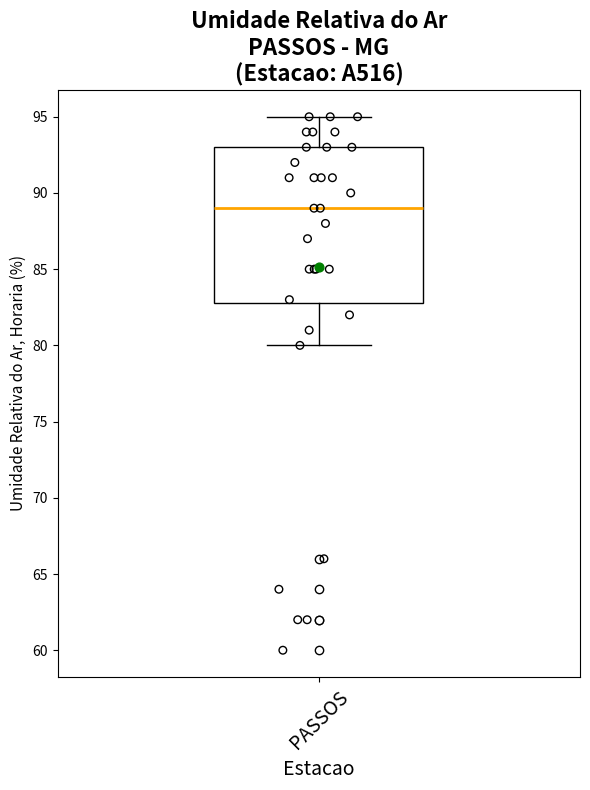

Where does the upper whisker of the box for PASSOS end on the y-axis? The values are not printed on the chart, so give them approximately, as read against the axis.

95